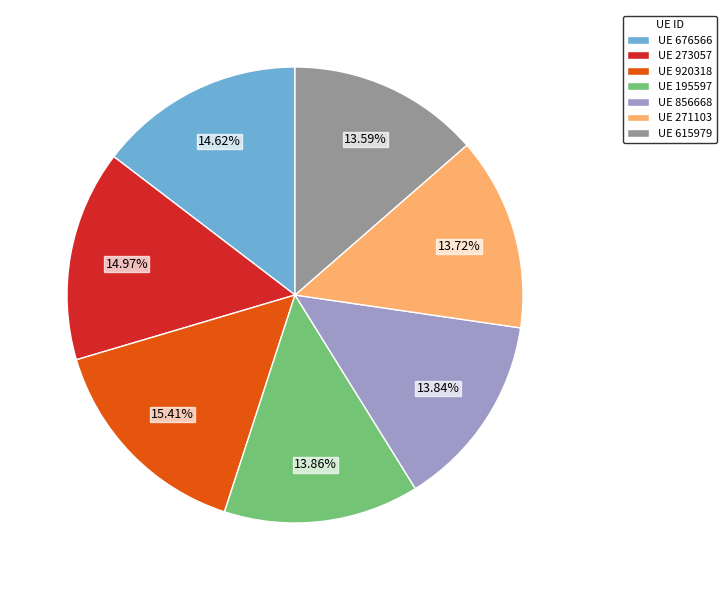

Count the number of slices in the pie.

7